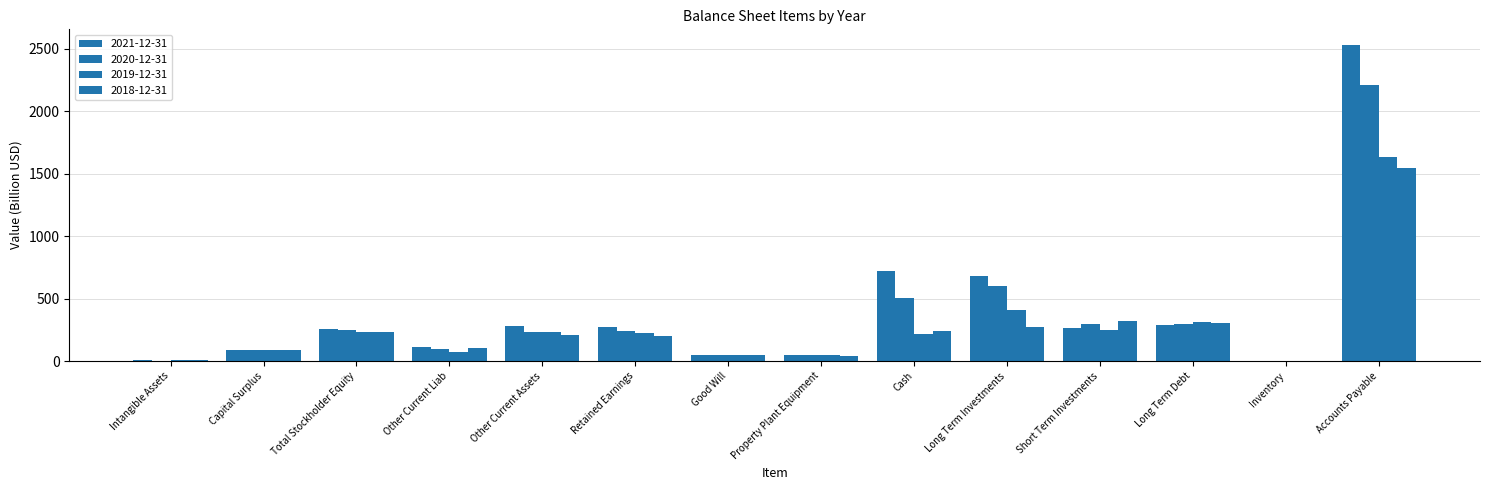

Where does the 2018-12-31 series first go above 207?

Total Stockholder Equity